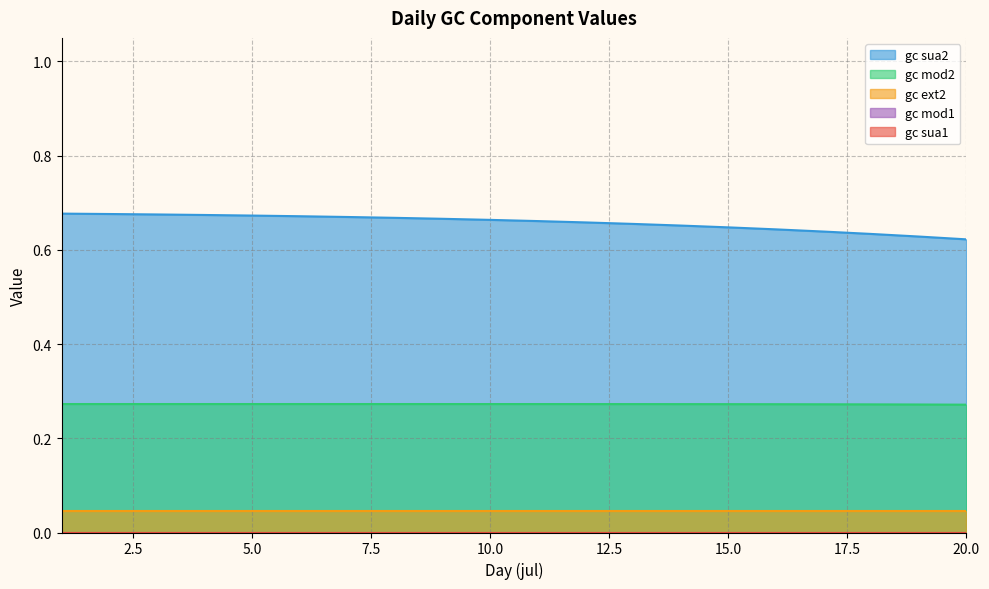

The value of gc sua1 at 19 is 0.0. True or false?

False